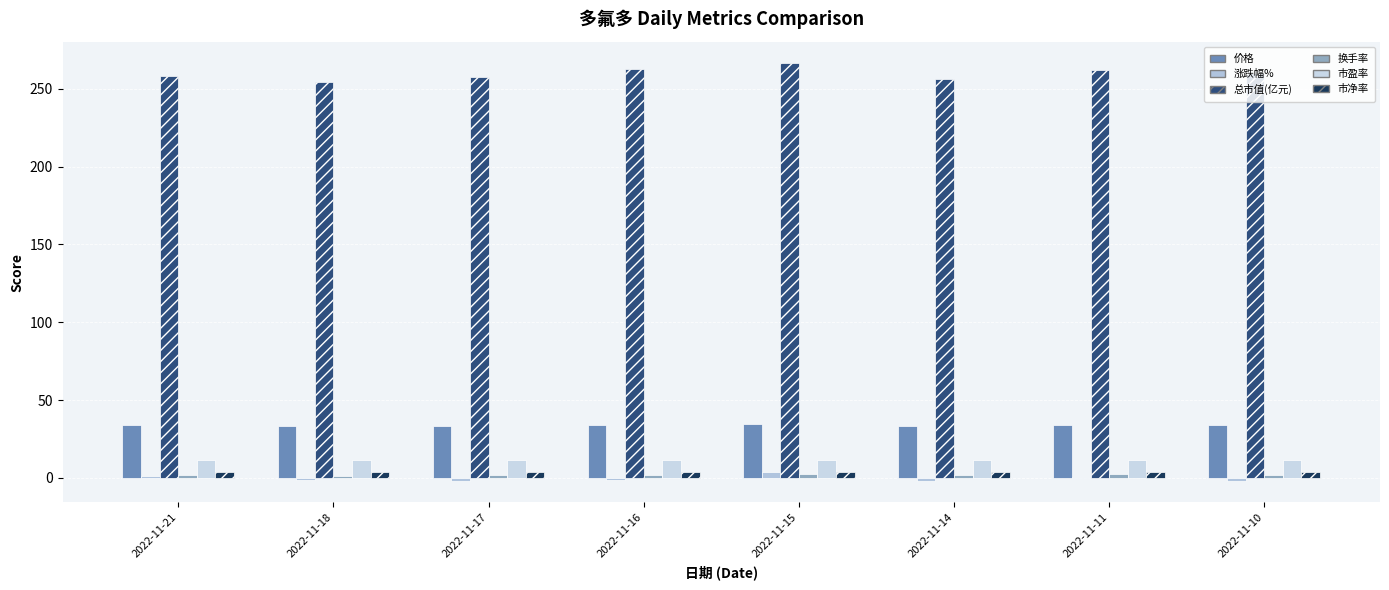

How many groups of bars are there?

8